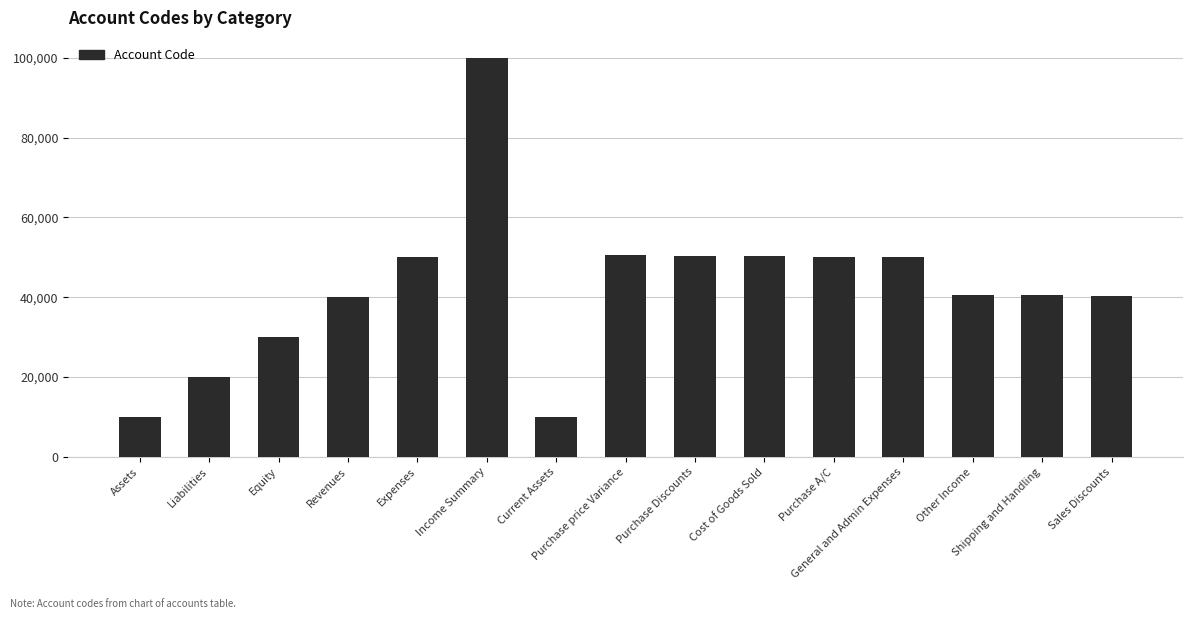

Is it true that the value at Revenues is 11221?

False